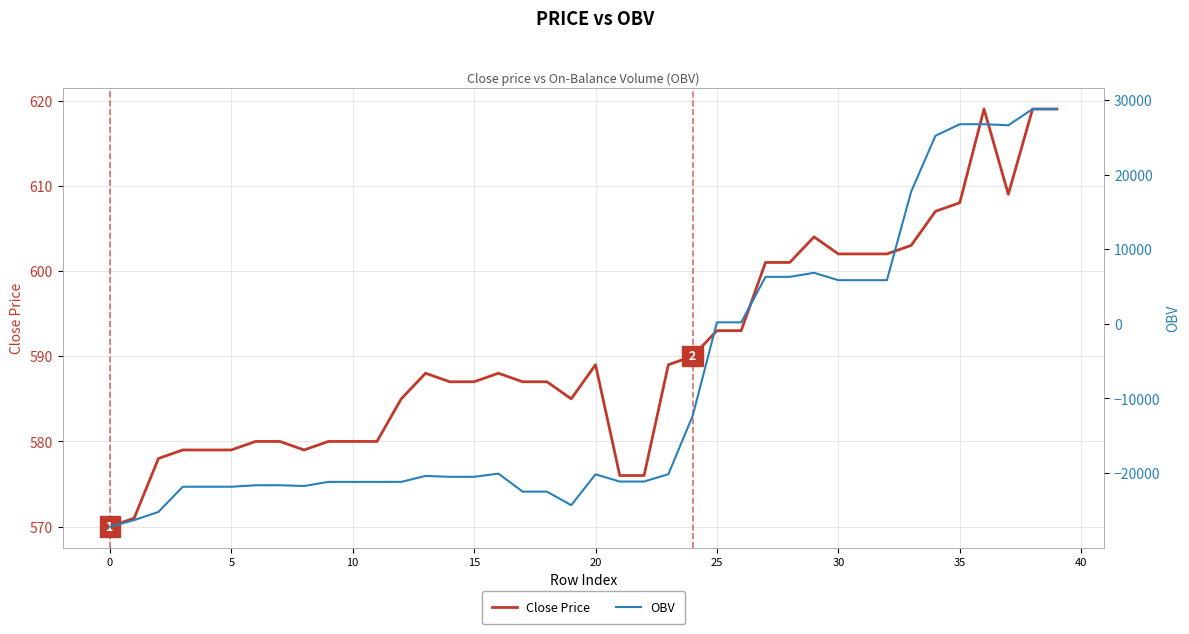

Is it true that Close Price equals 391.7 at 31?

False